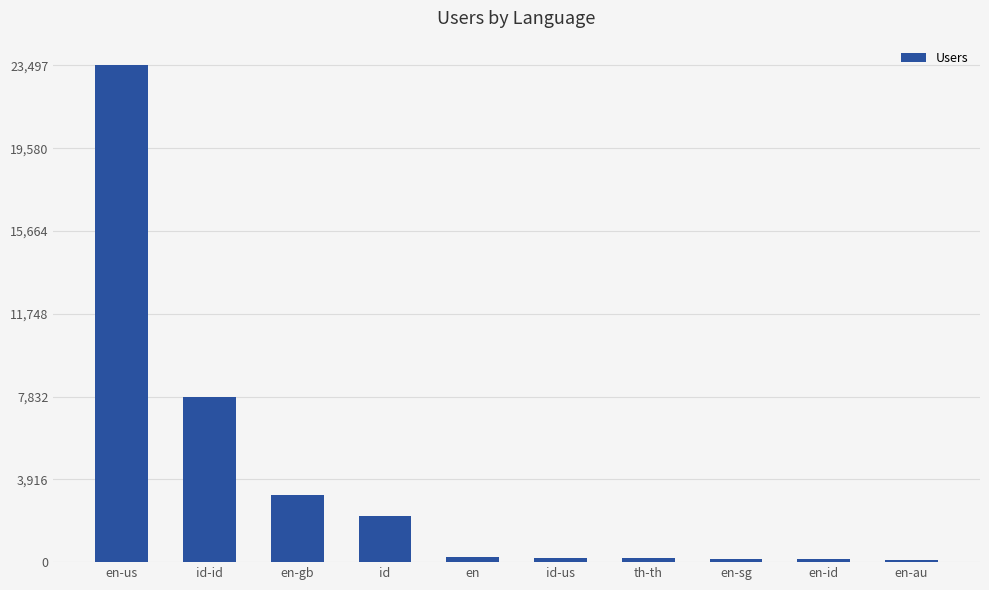

How many bars are there in total?

10